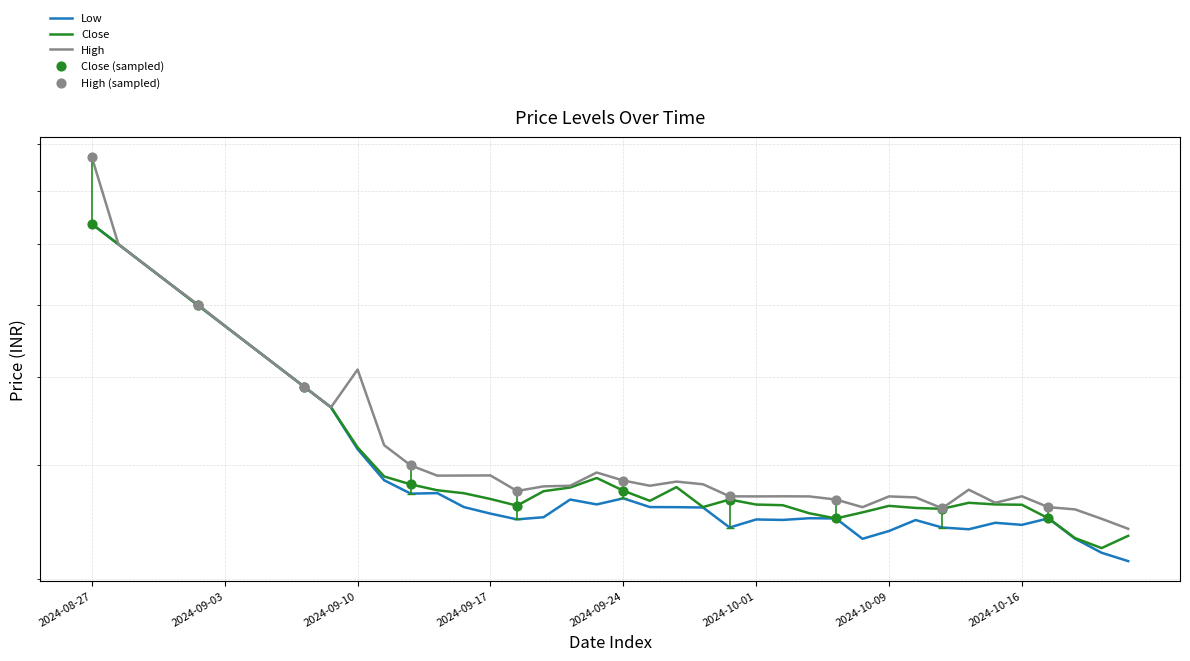

Which series has the largest total across all categories?

High